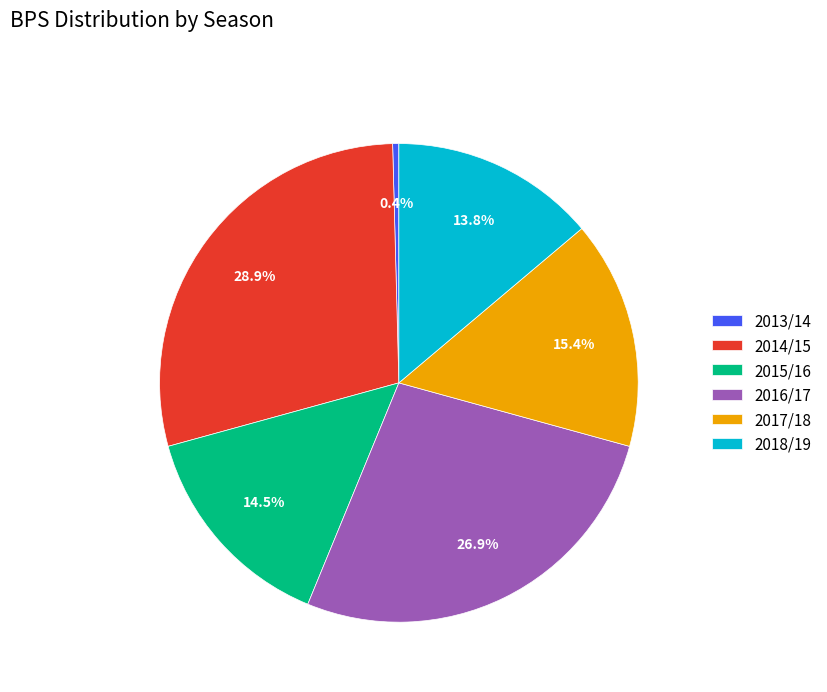

How many segments does this pie chart have?

6